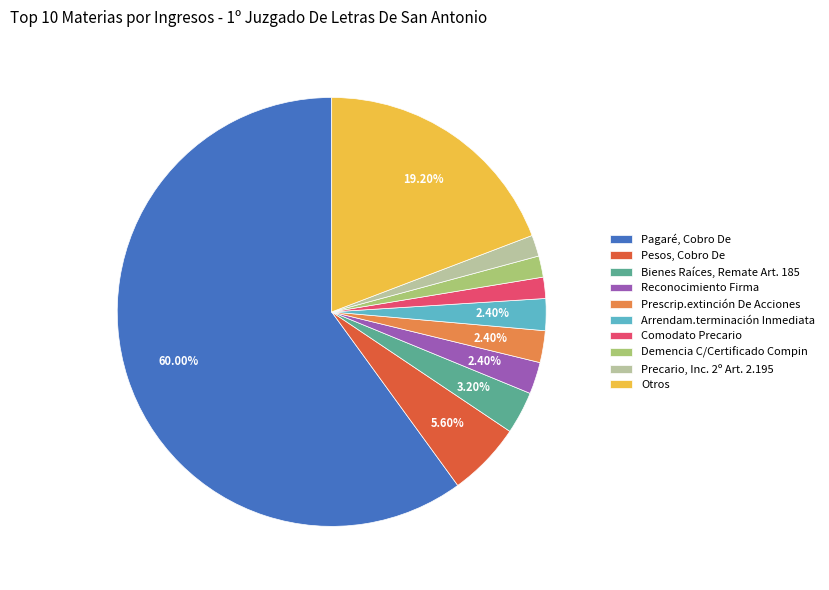

To the nearest percent, what percentage of the pie is Pagaré, Cobro De?

60%